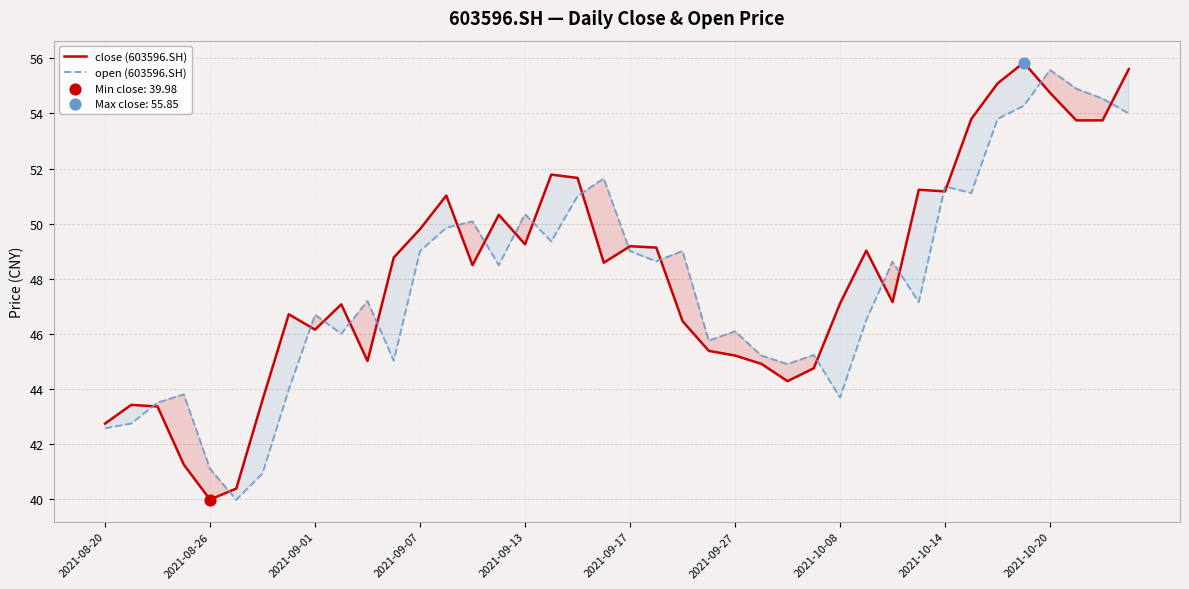

What is the total value across all series at 2021-10-08?

90.8